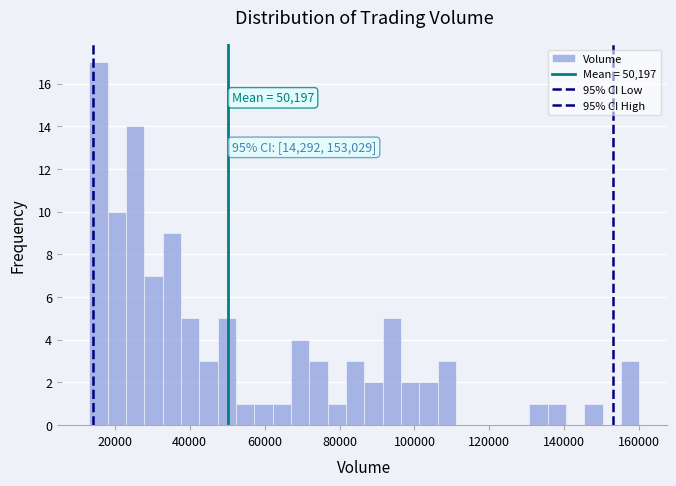

Around what value on the x-axis is the tallest bar? Give the approximate position of its centre, as read against the axis.

16000